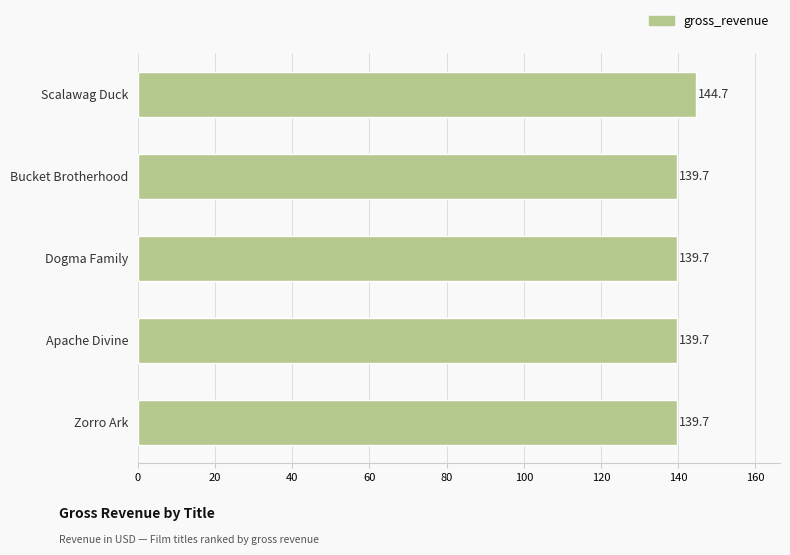

What is the greatest value displayed?

144.7